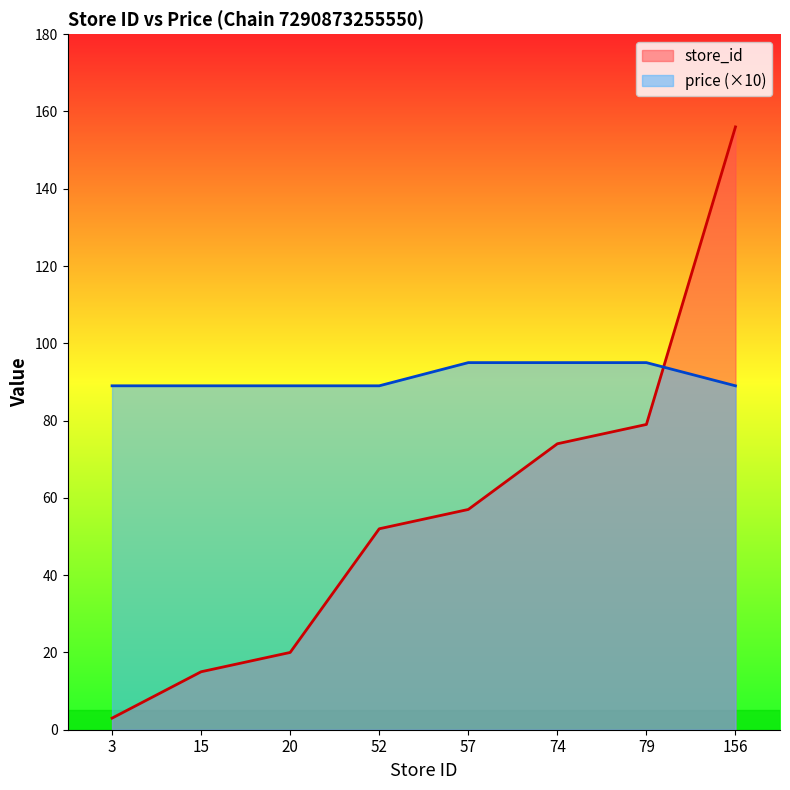

What is the maximum value shown in the chart?

156